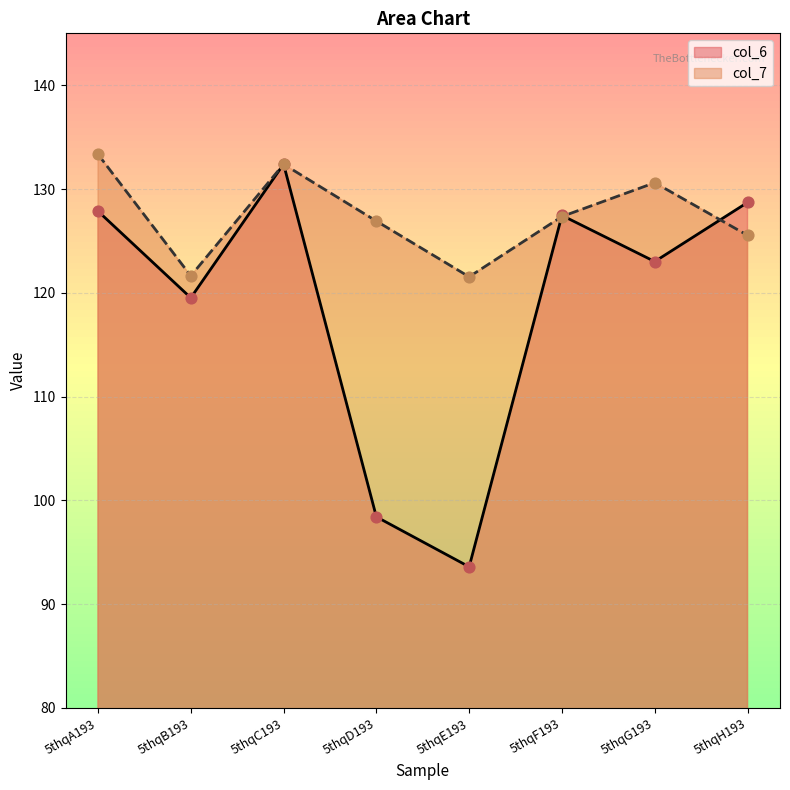

Which series contains the highest Y value?

col_7